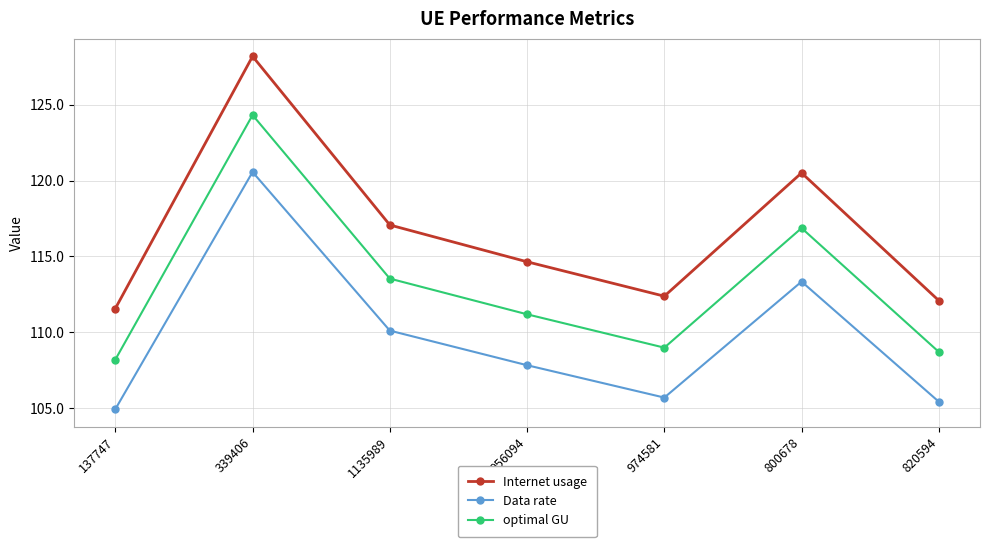

List the series in order of their overall mean, lowest first.

Data rate, optimal GU, Internet usage